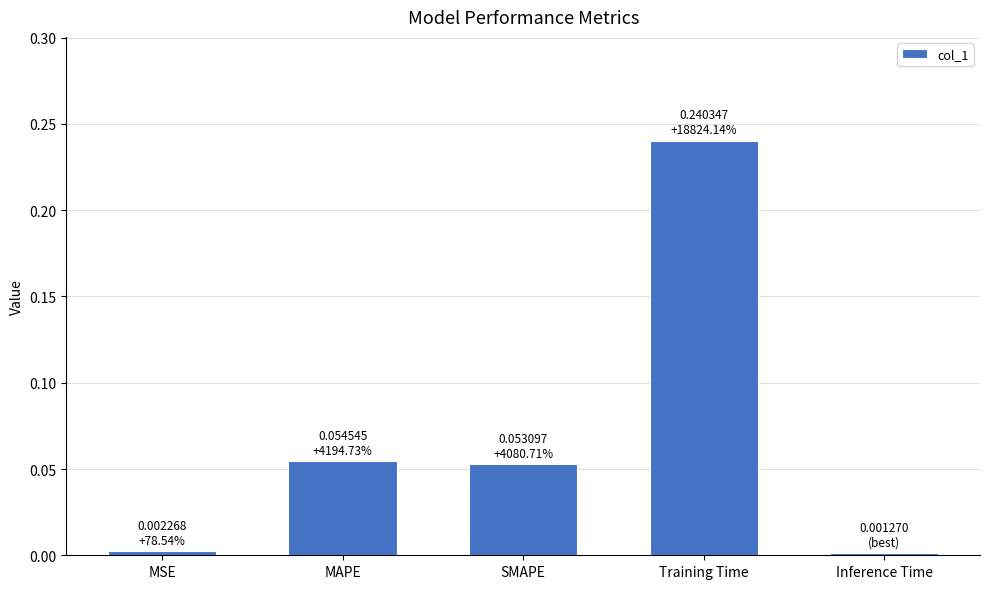

At which category does the chart reach its peak across all series?

Training Time